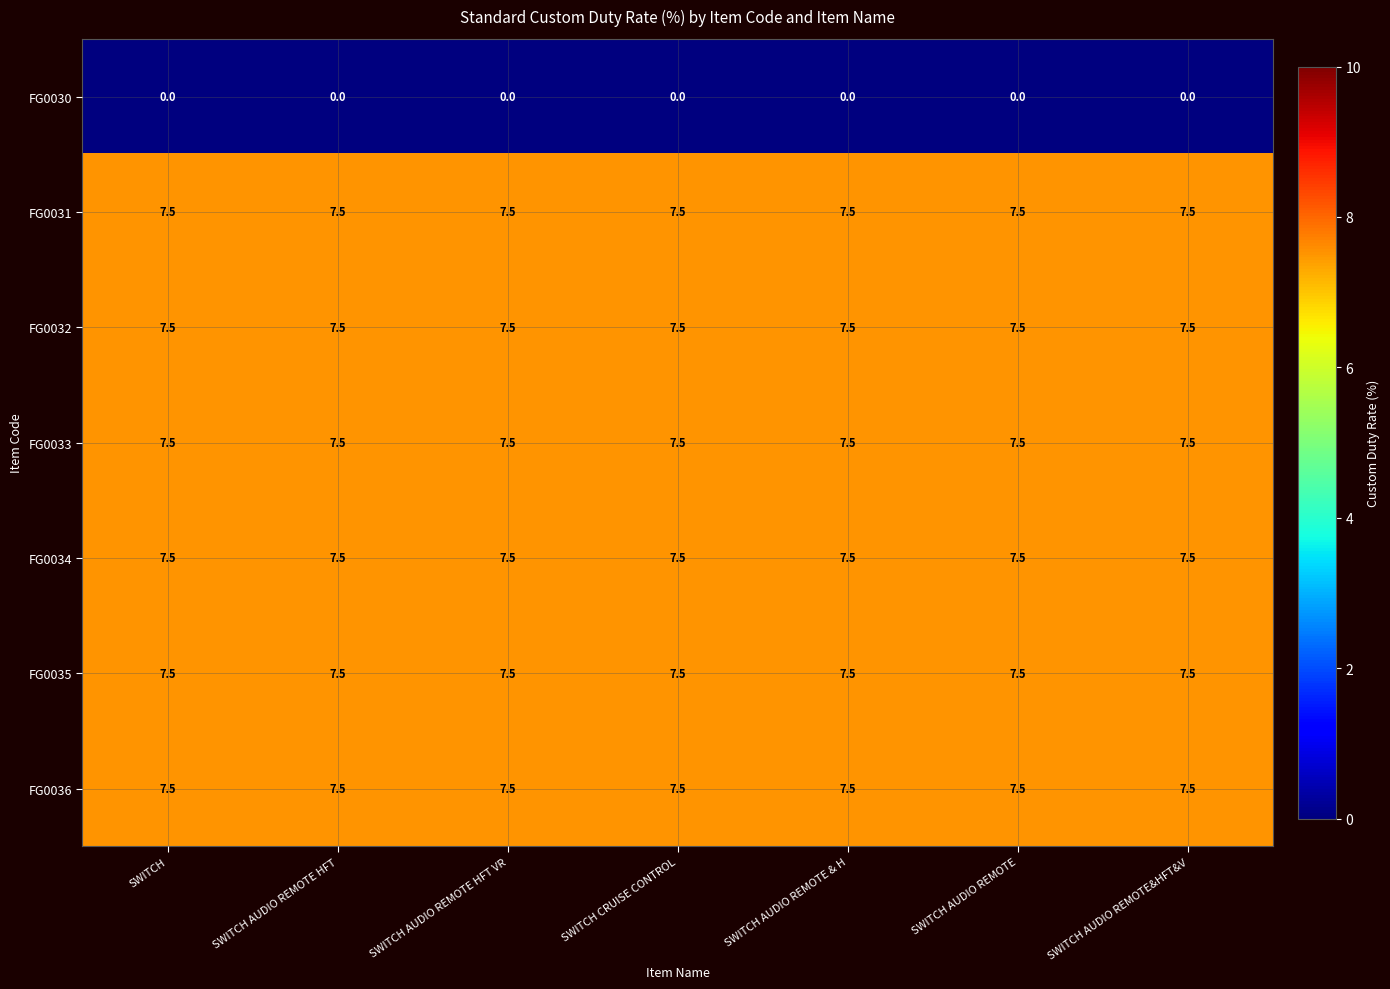

What is the lowest value of the FG0034 series?

7.5